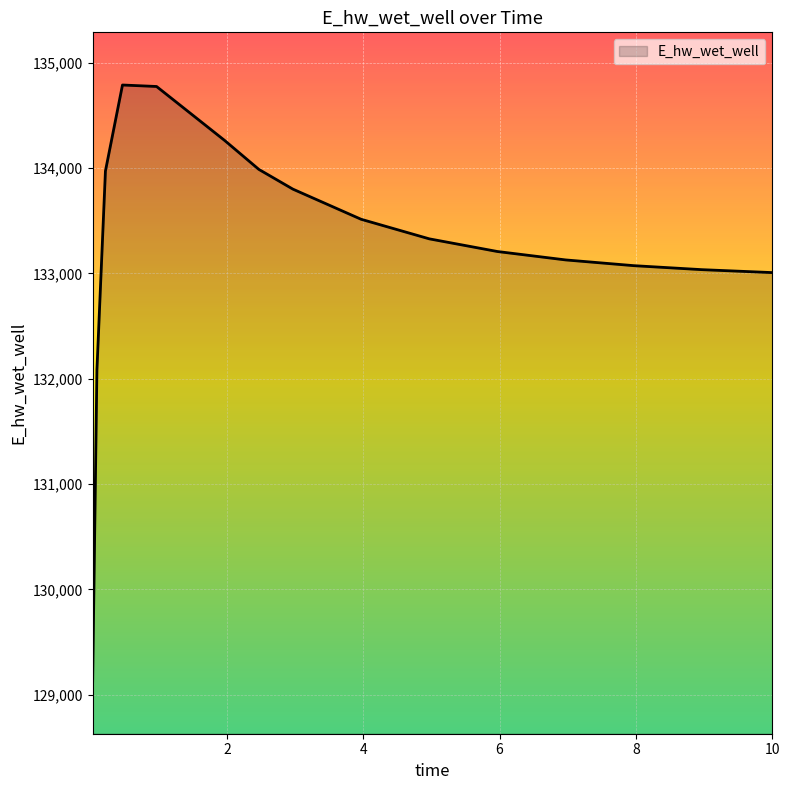

What is the difference between the maximum and minimum values?

5658.3